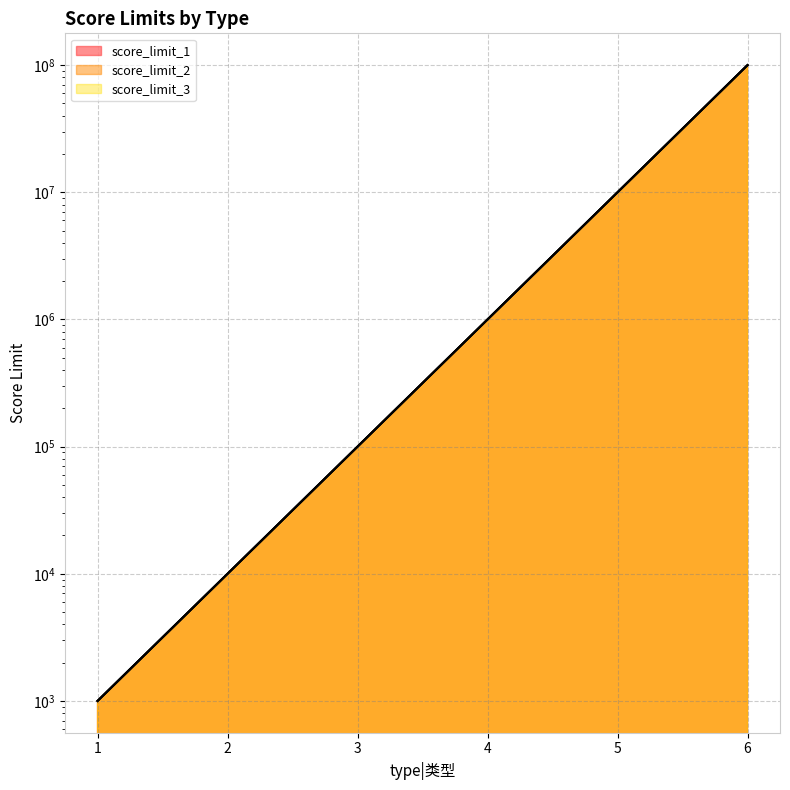

Count the number of categories in the chart.

6